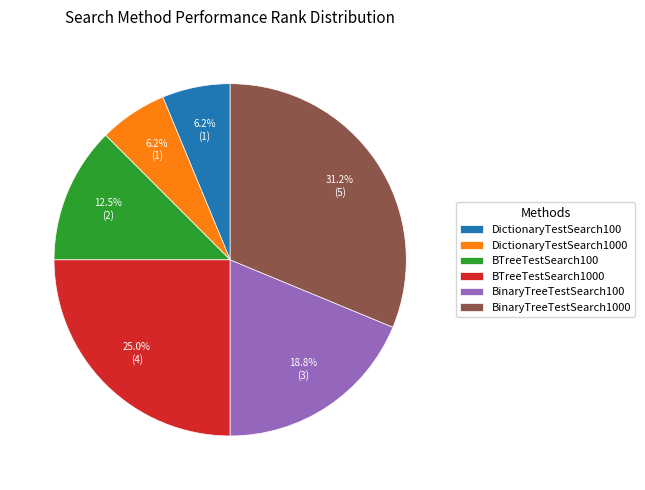

What is the largest slice in the pie chart?

BinaryTreeTestSearch1000